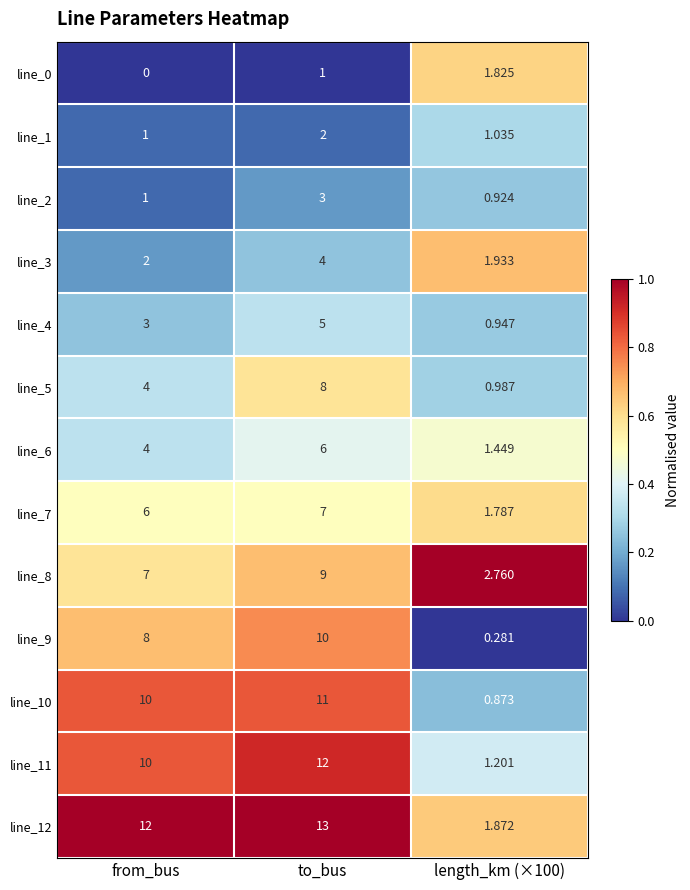

Which series has the largest total across all categories?

line_12